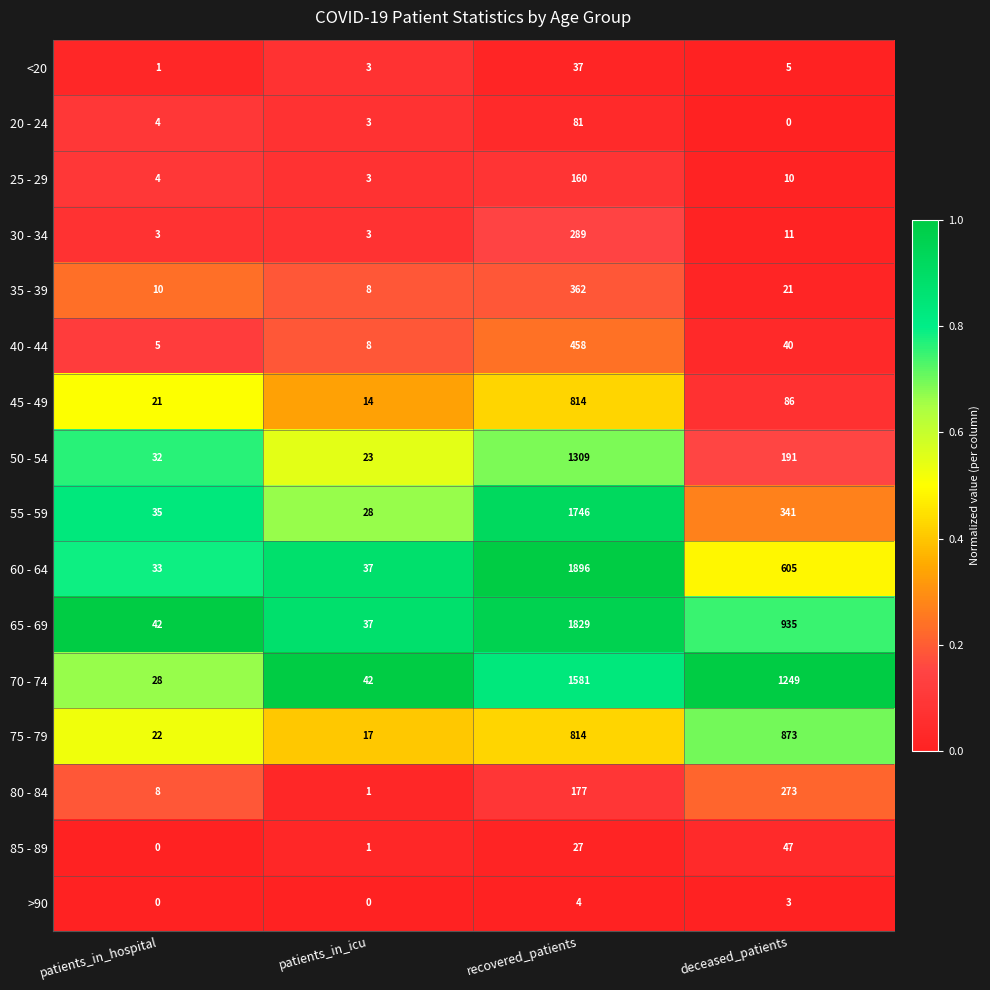

At which label does 80 - 84 reach its minimum?

patients_in_icu